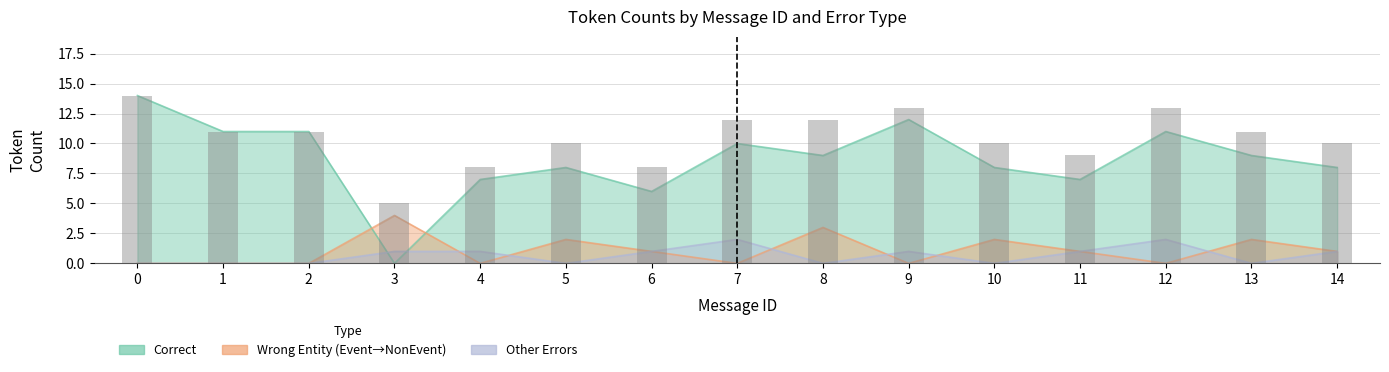

Which has a higher value, 4 or 3?

4